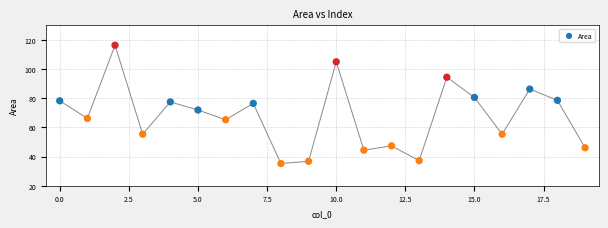

What is the range of Y values (max minus min)?

81.2